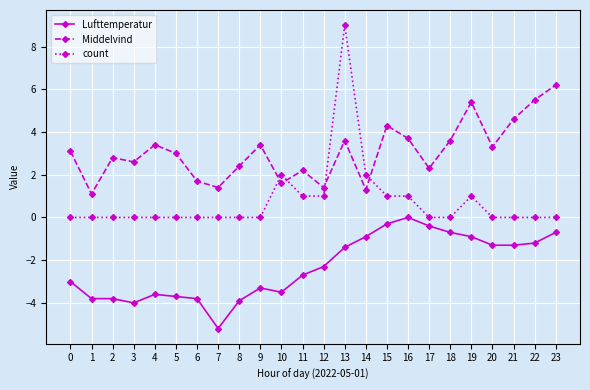

What is the maximum value shown in the chart?

9.0